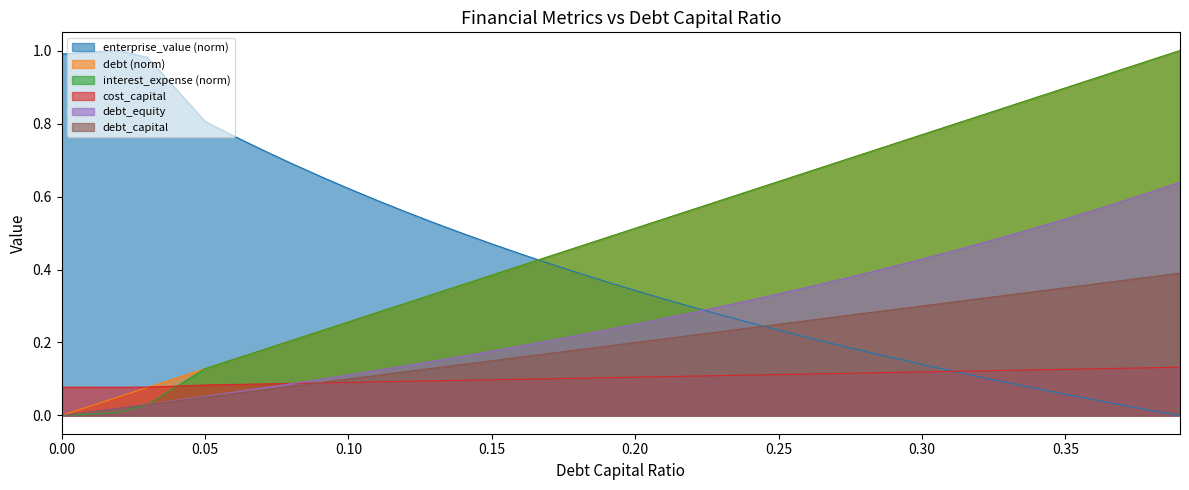

What value does the debt series have at 0.08?

0.2